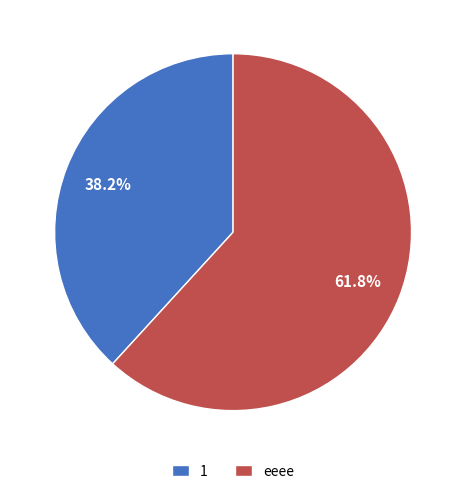

What percentage do eeee and 1 together represent?

100.0%